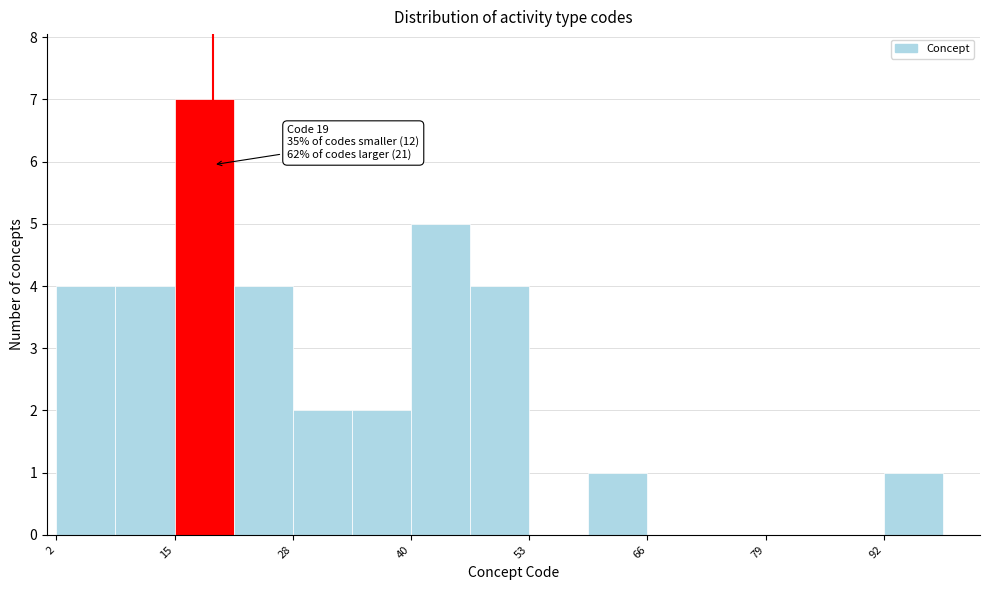

Read against the x-axis, roughly where is the centre of the tallest bar?

18